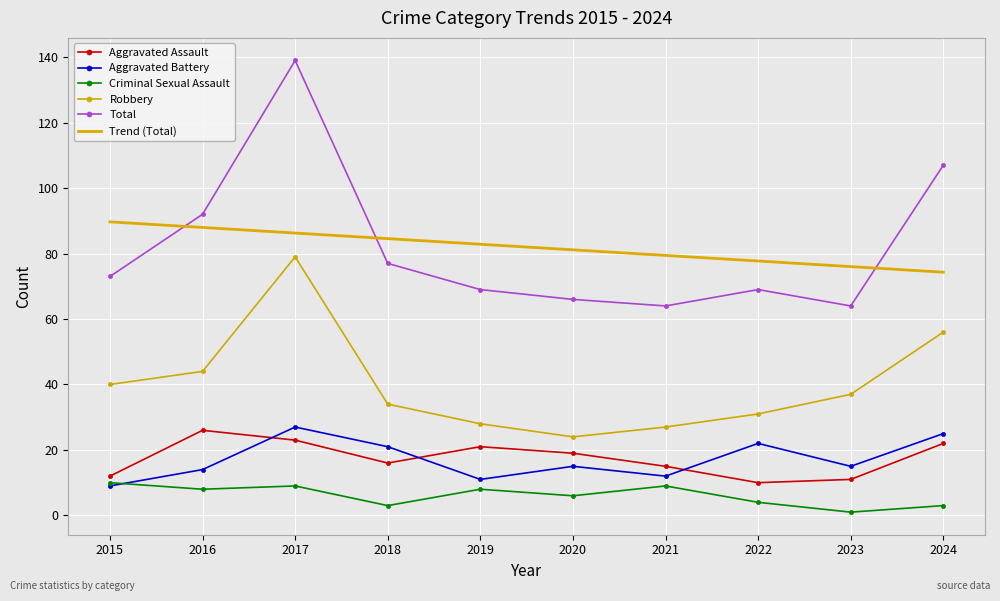

What is the total value across all series at 2021?

206.4